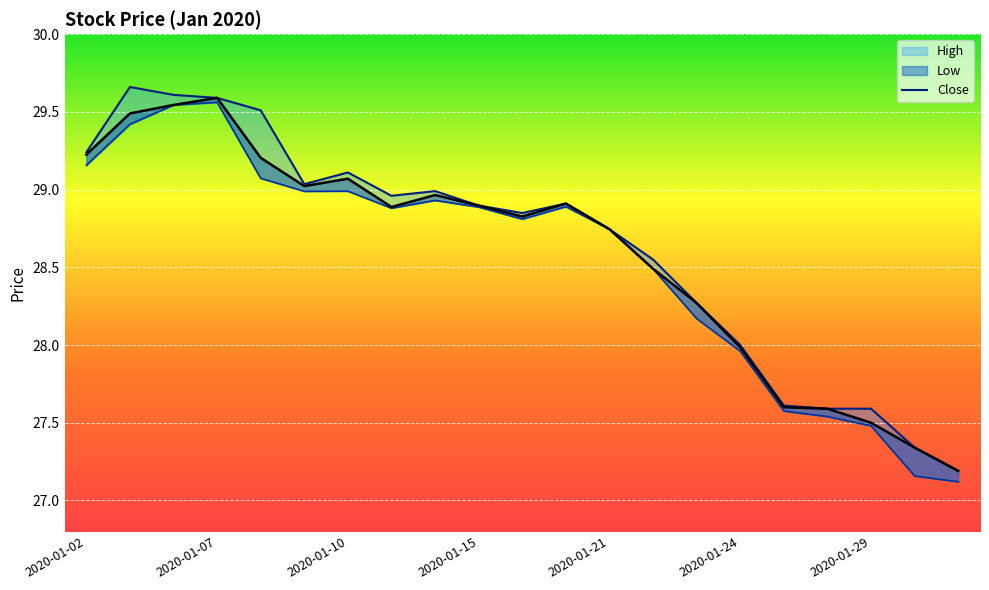

What is the approximate value of Close at 2020-01-28?

27.6